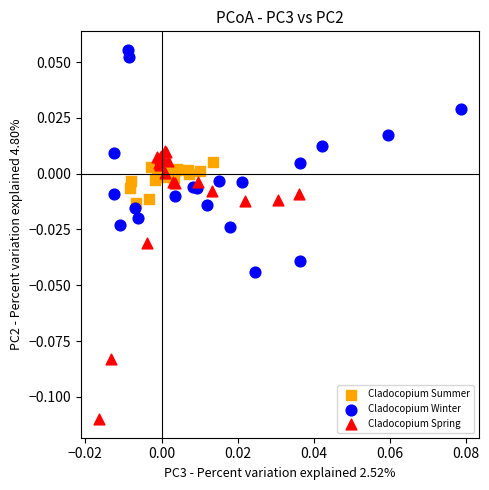

What are all the series names shown in the legend?

Cladocopium Summer, Cladocopium Winter, Cladocopium Spring